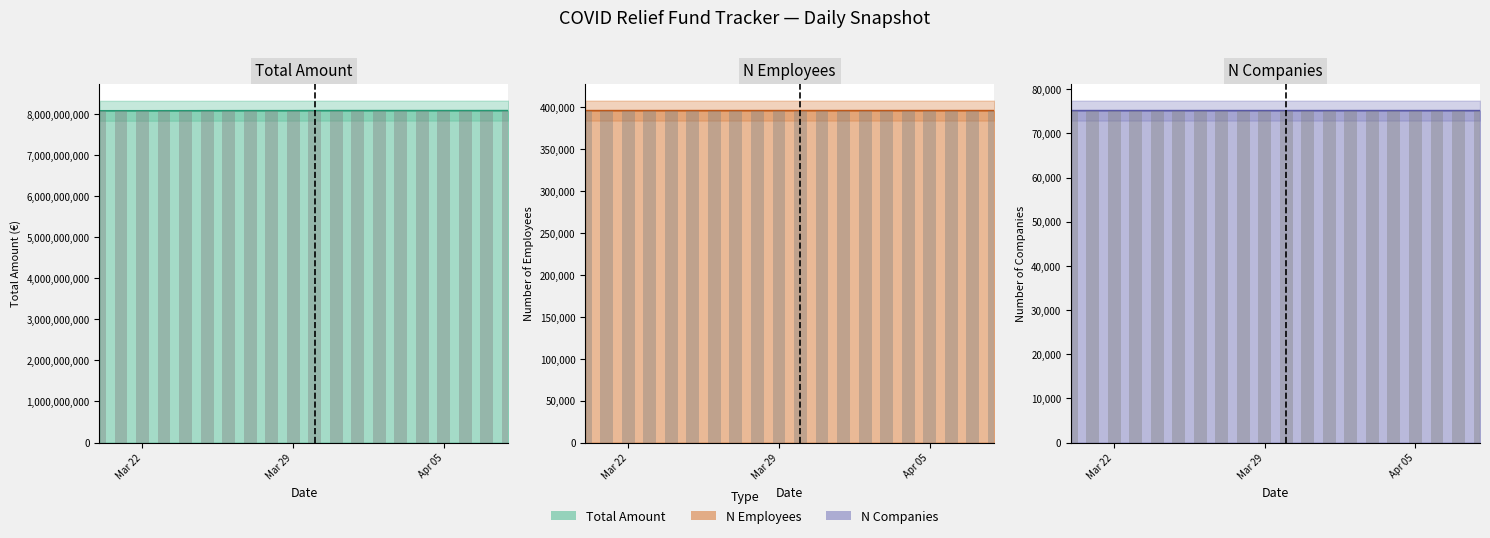

How many series are shown in this chart?

3